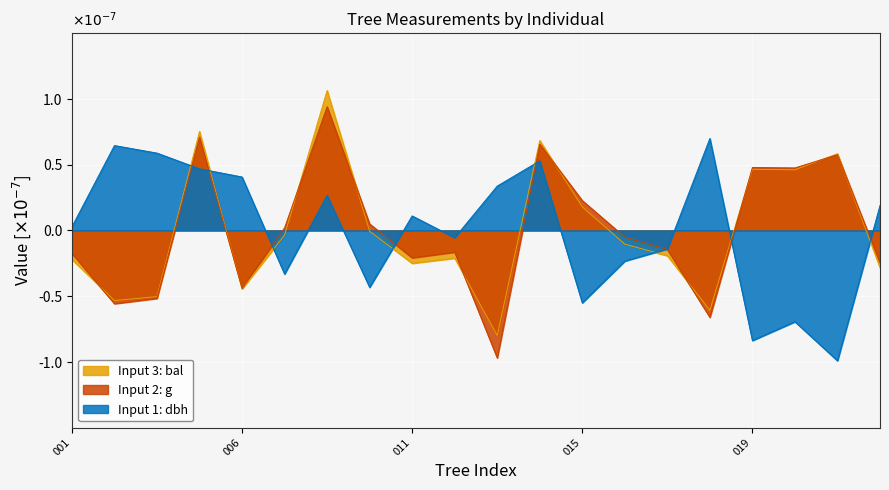

At which category does dbh reach its first local peak?

160882004